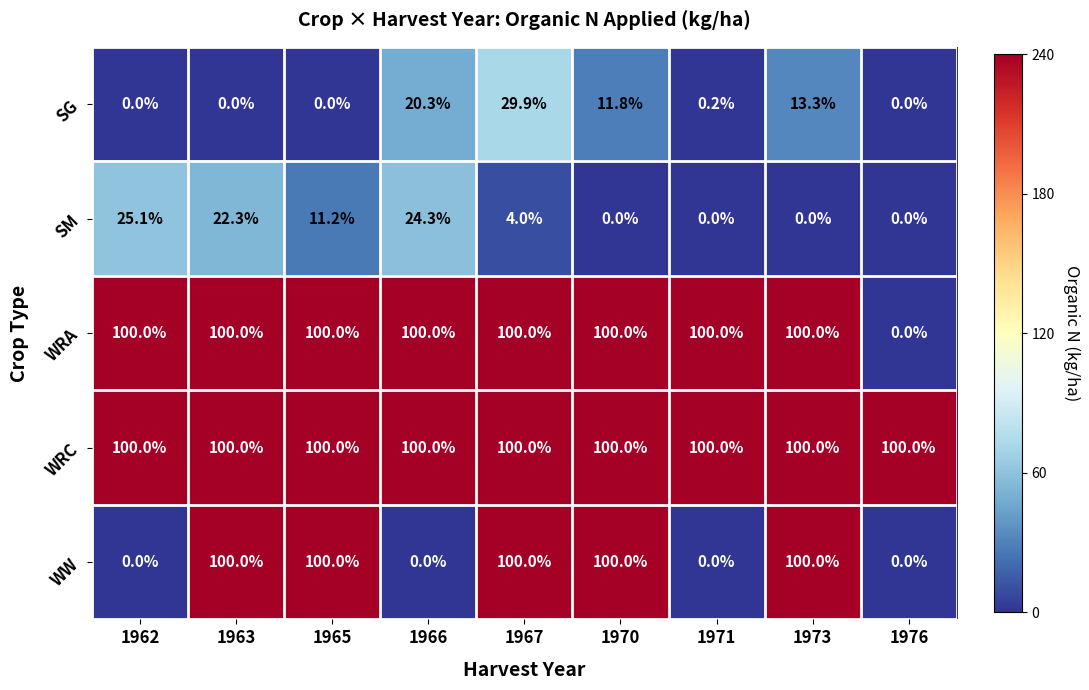

What is the difference between the highest and lowest values at 1967?

96.0